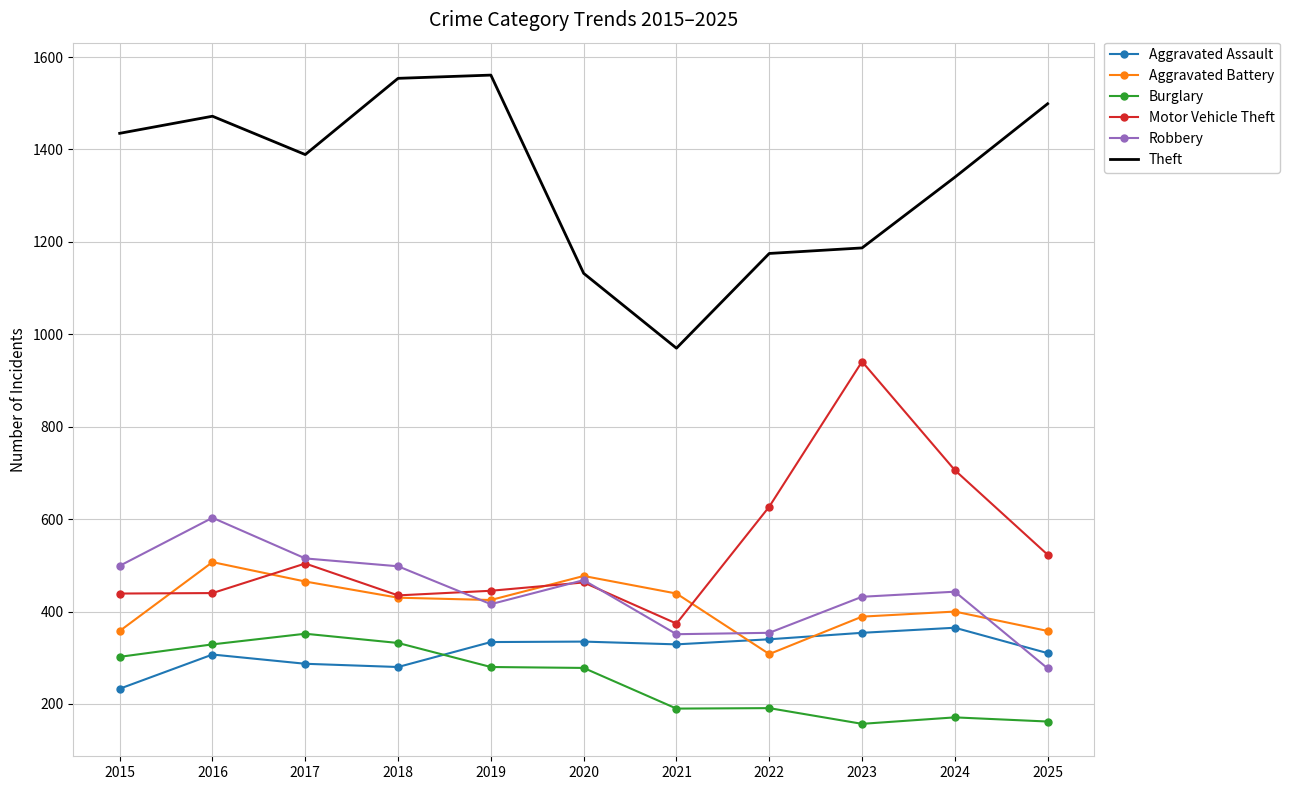

Which category has the lowest value in the Theft series?

2021